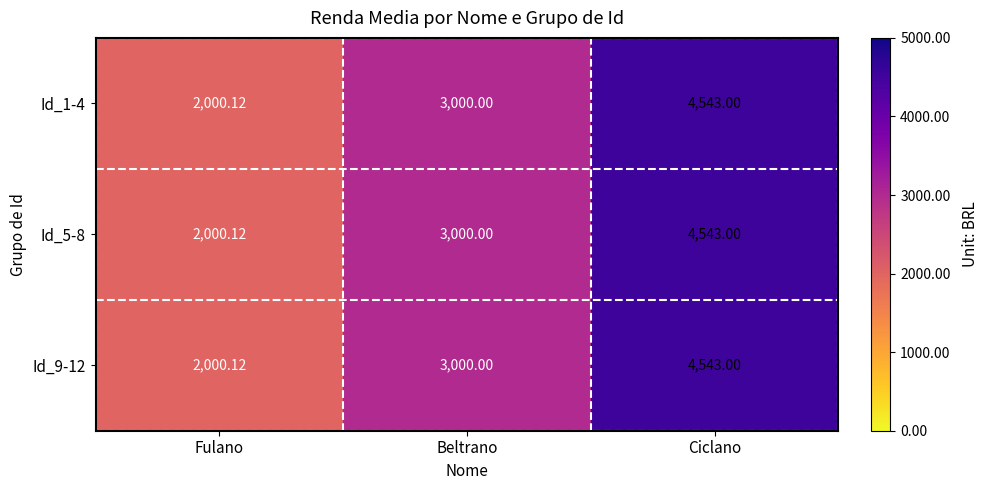

List the labels in order of Id_5-8 value, largest first.

Ciclano, Beltrano, Fulano